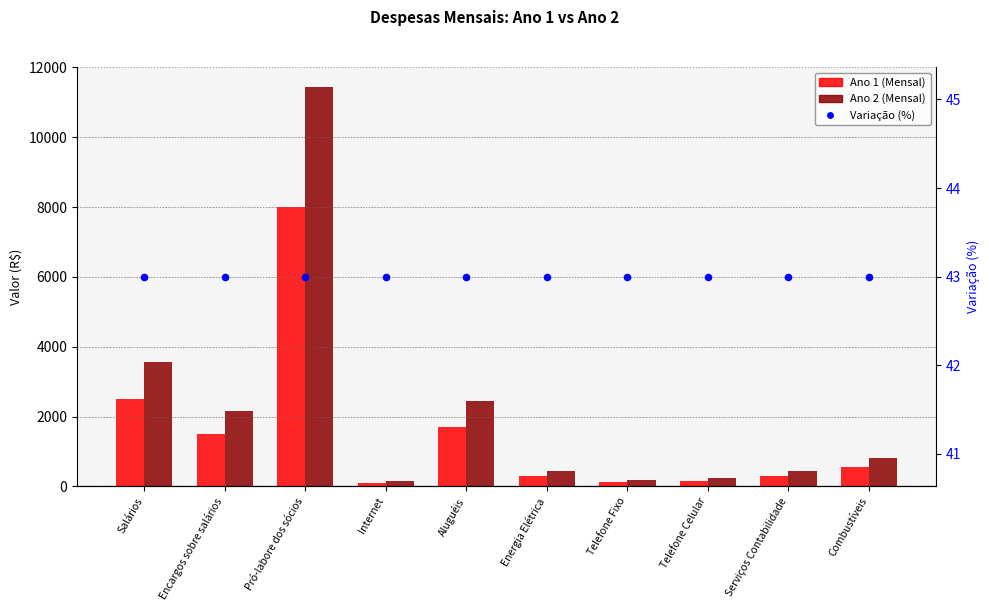

Which series has the largest Y range (max minus min)?

Ano 2 (Mensal)